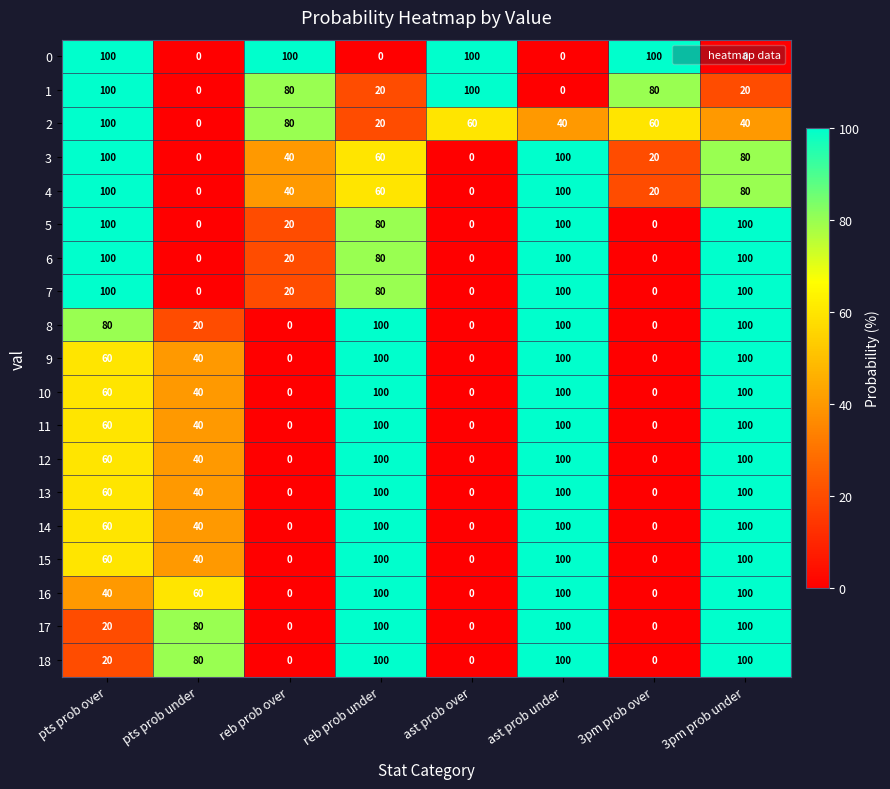

What is the difference between the highest and lowest values at ast prob over?

100